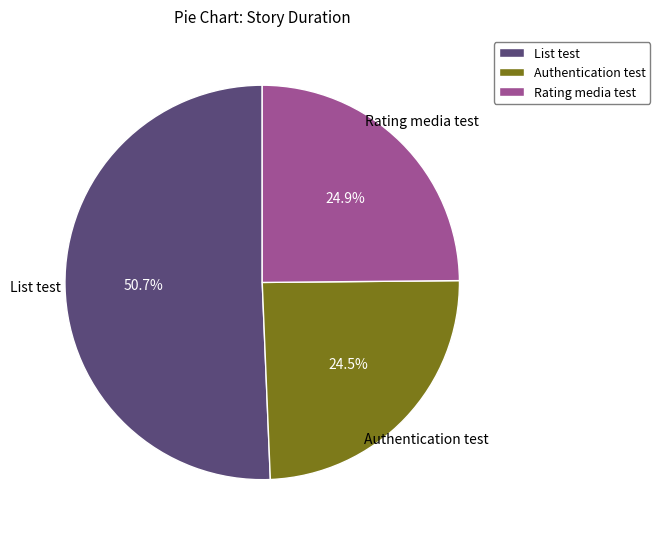

What is the largest slice in the pie chart?

List test